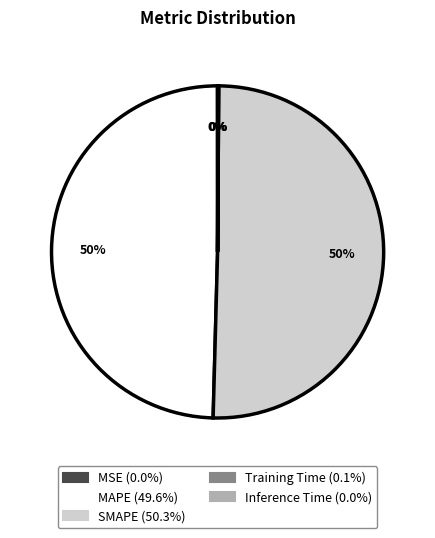

Which slice represents more than half of the pie?

SMAPE